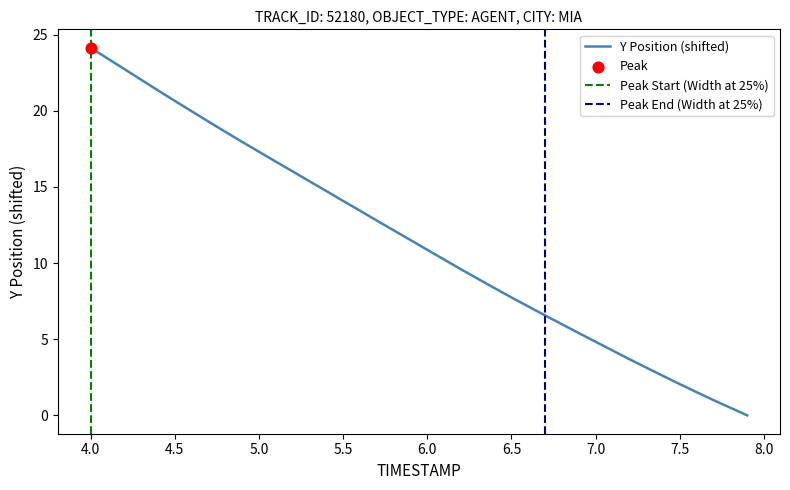

What is the maximum value for Y Position (shifted)?

24.1